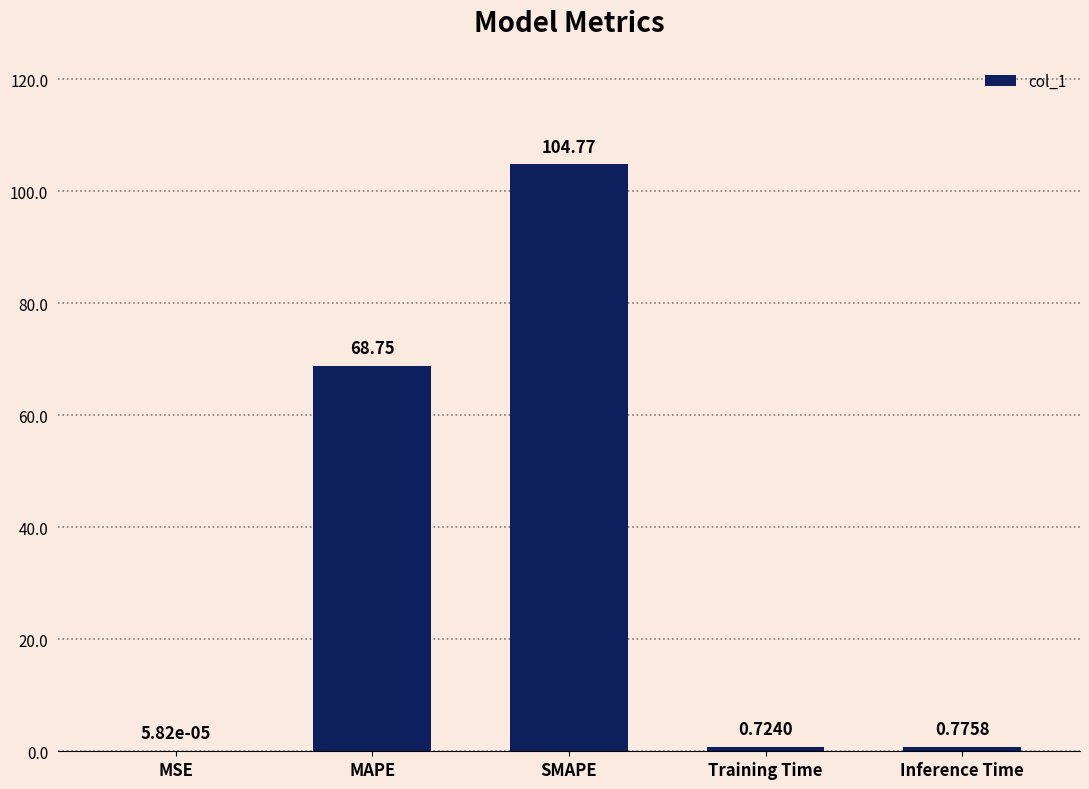

What is the sum of the values at MSE and MAPE?

68.8